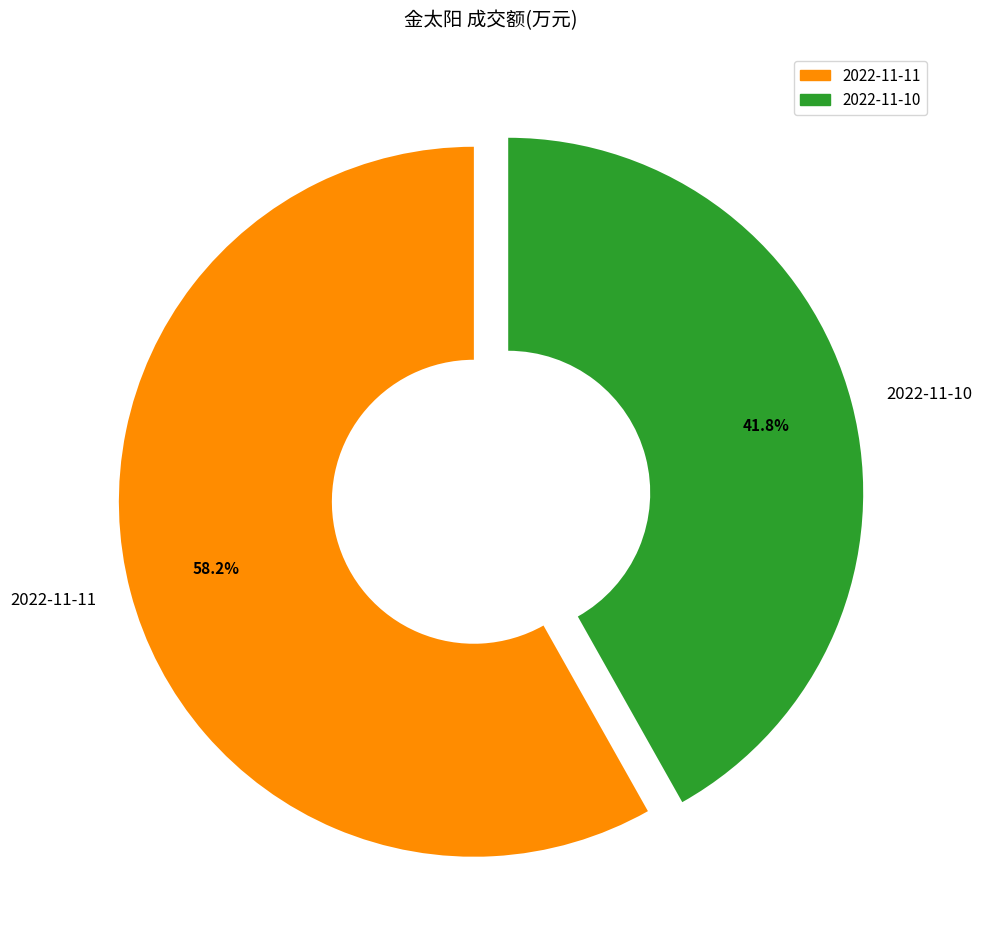

Does 2022-11-10 account for over 50% of the chart?

No